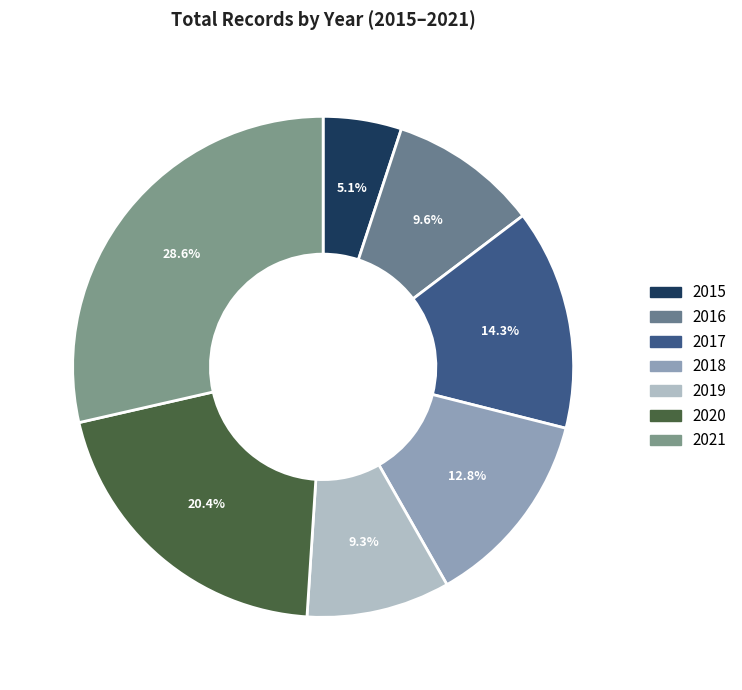

The 2019 slice represents 1% of the pie. True or false?

False